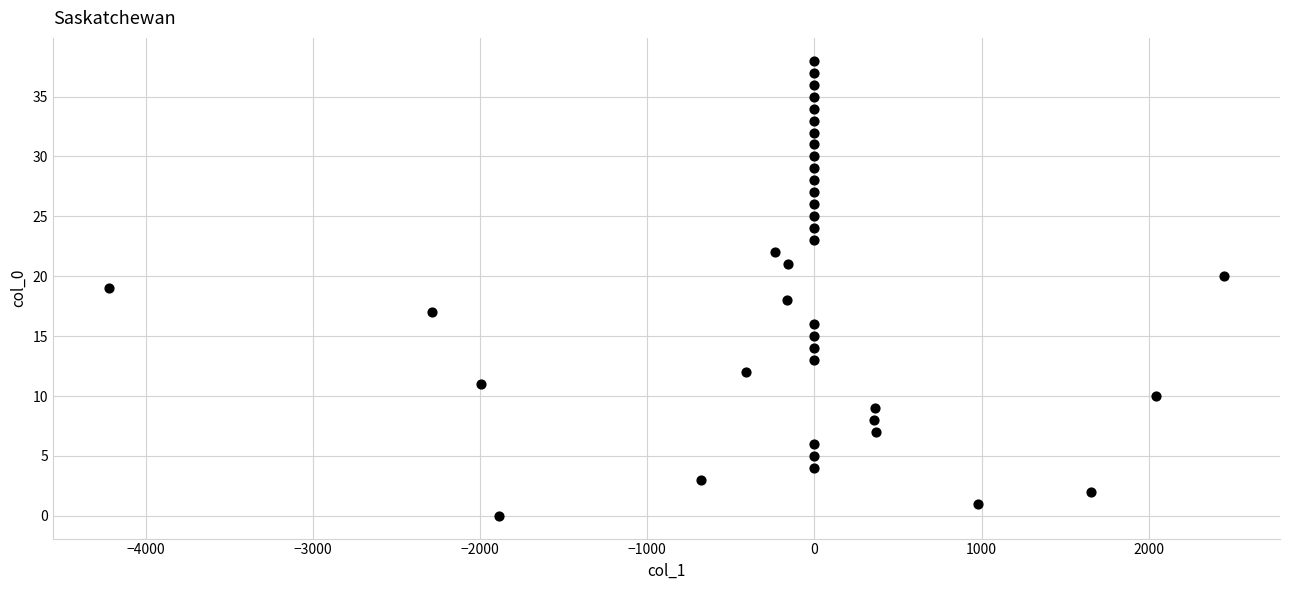

What is the range of Y values (max minus min)?

38